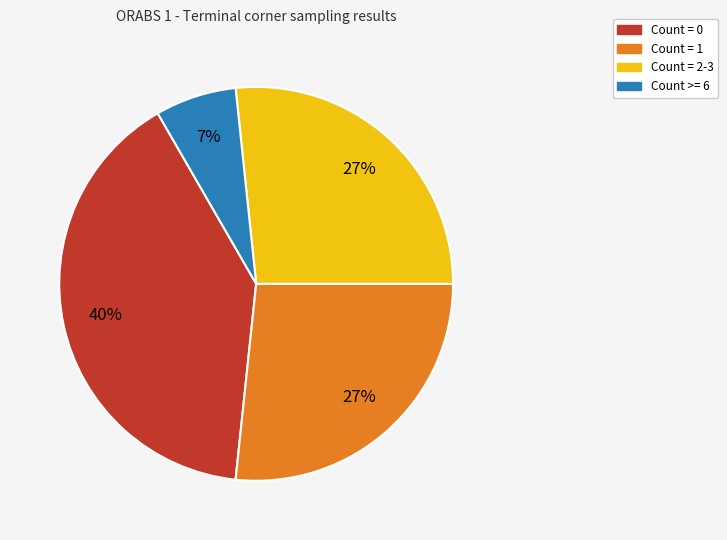

How many slices are in this pie chart?

4